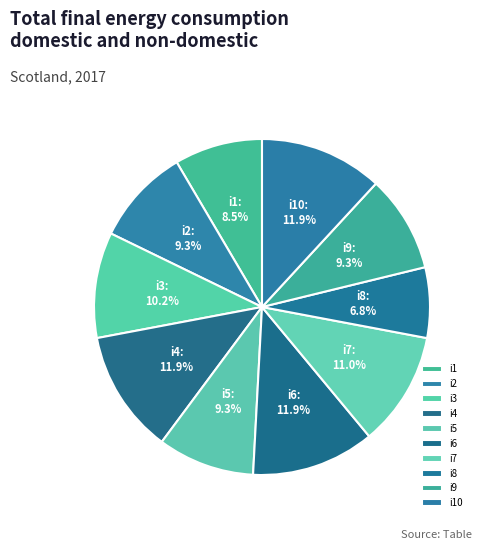

To the nearest percent, what is the combined percentage of i6 and i1?

20%